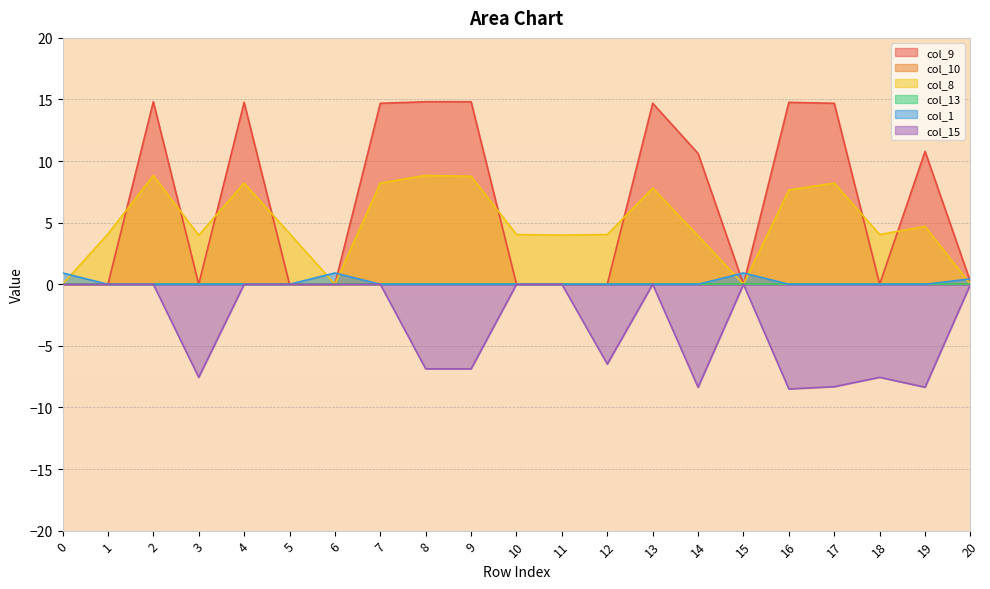

Is it true that col_1 equals -0.5 at 4?

False